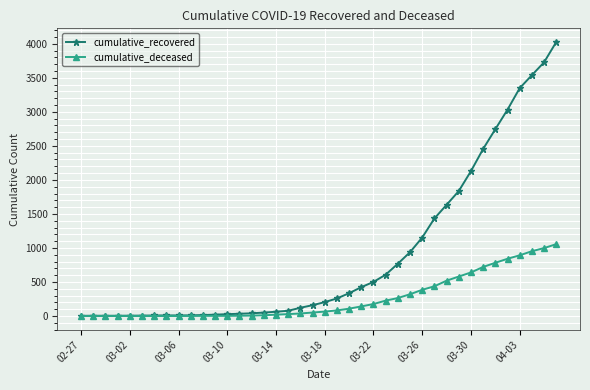

Which series has the largest range (max minus min)?

cumulative_recovered